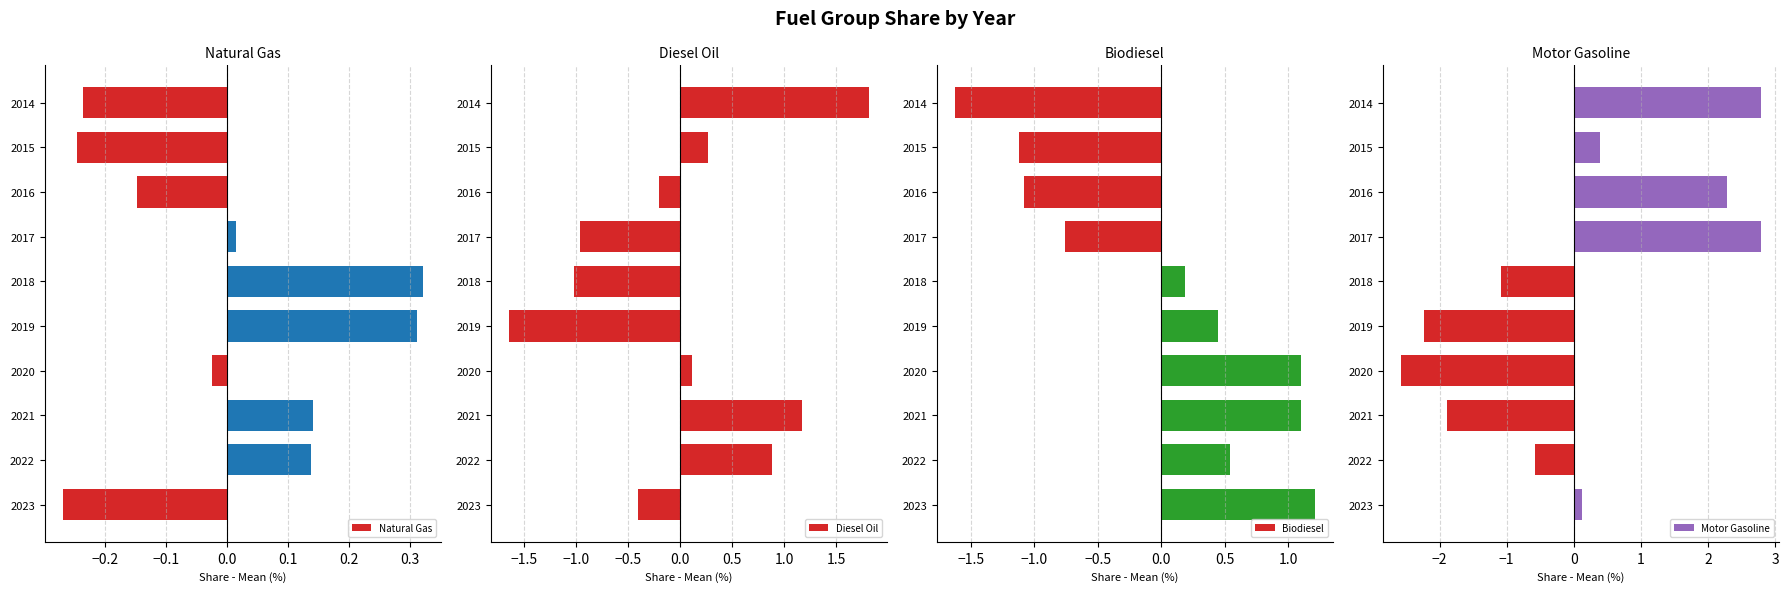

At which label does Natural Gas reach its minimum?

2023